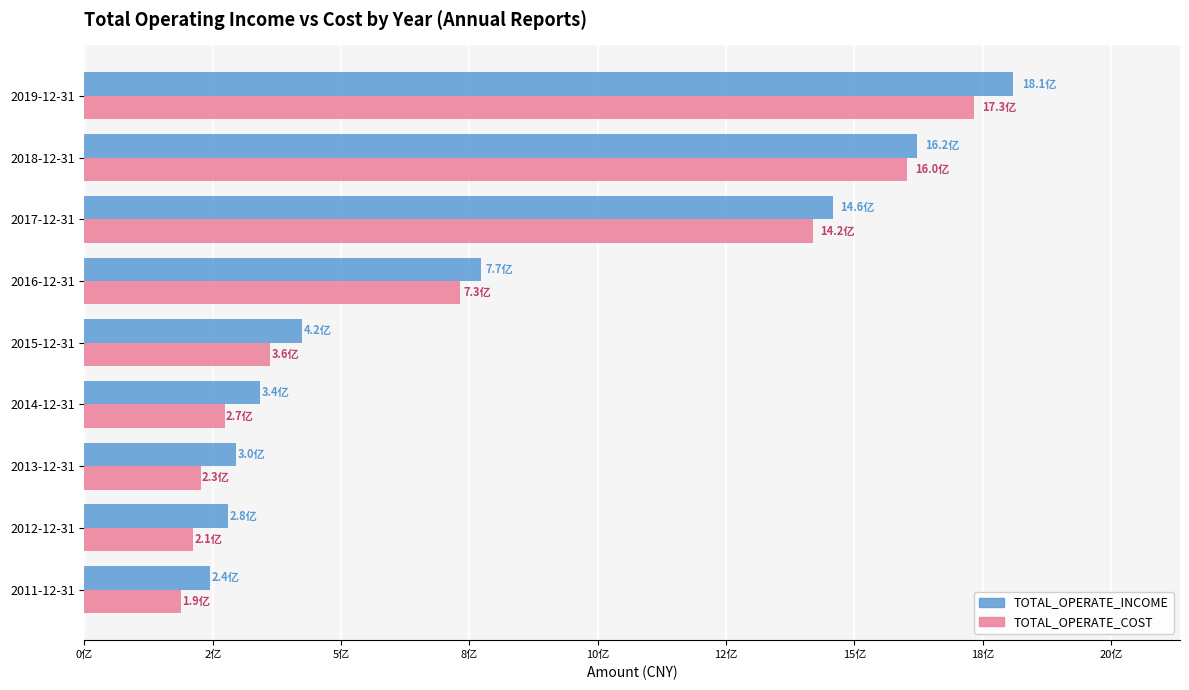

What are all the series names shown in the legend?

TOTAL_OPERATE_INCOME, TOTAL_OPERATE_COST